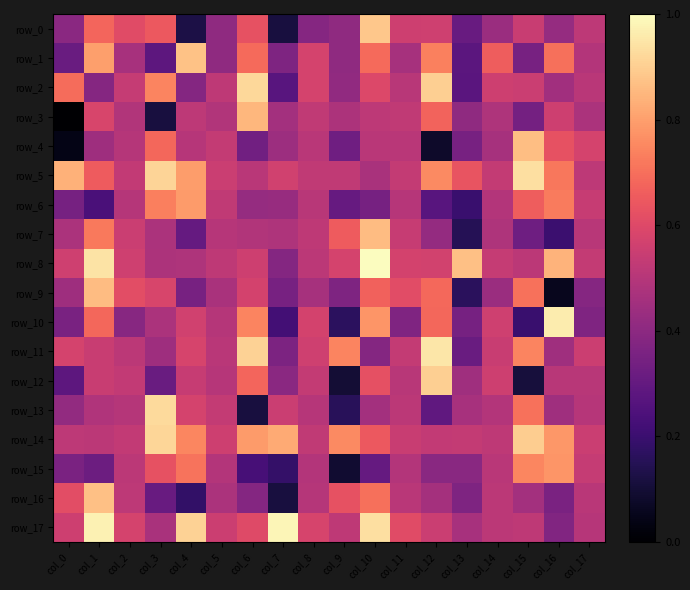

At which category does the chart reach its minimum across all series?

col_0